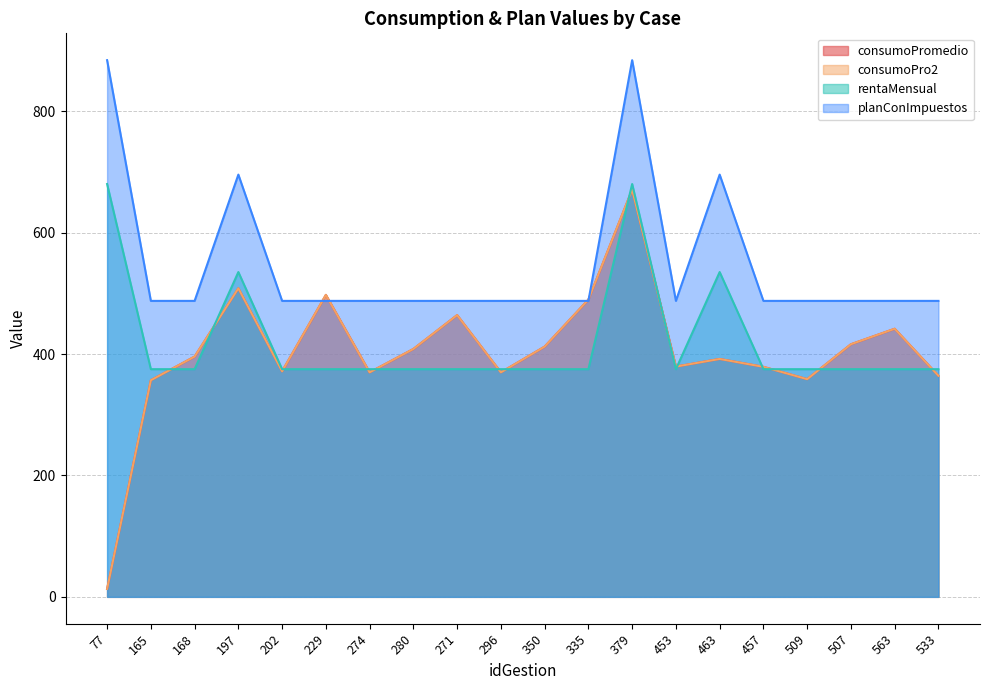

At which category is the sum across all series the highest?

379